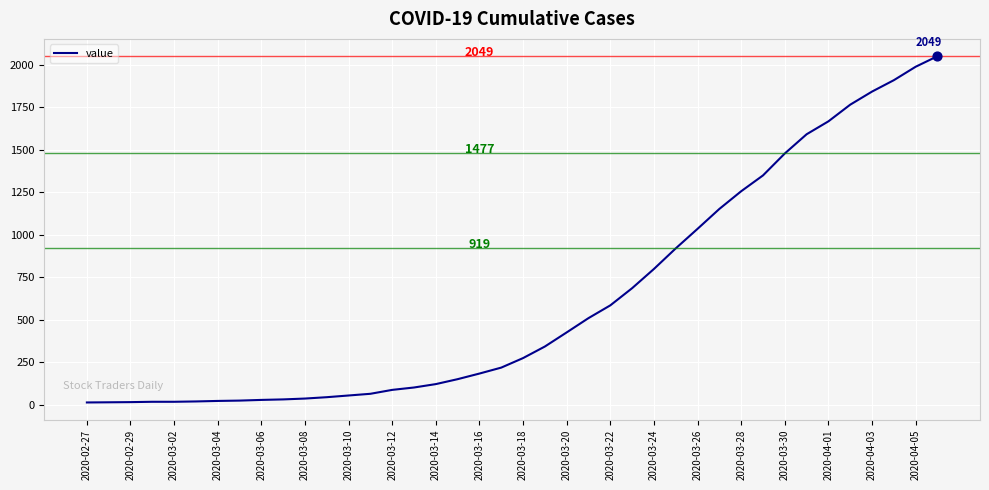

What is the maximum value shown in the chart?

2049